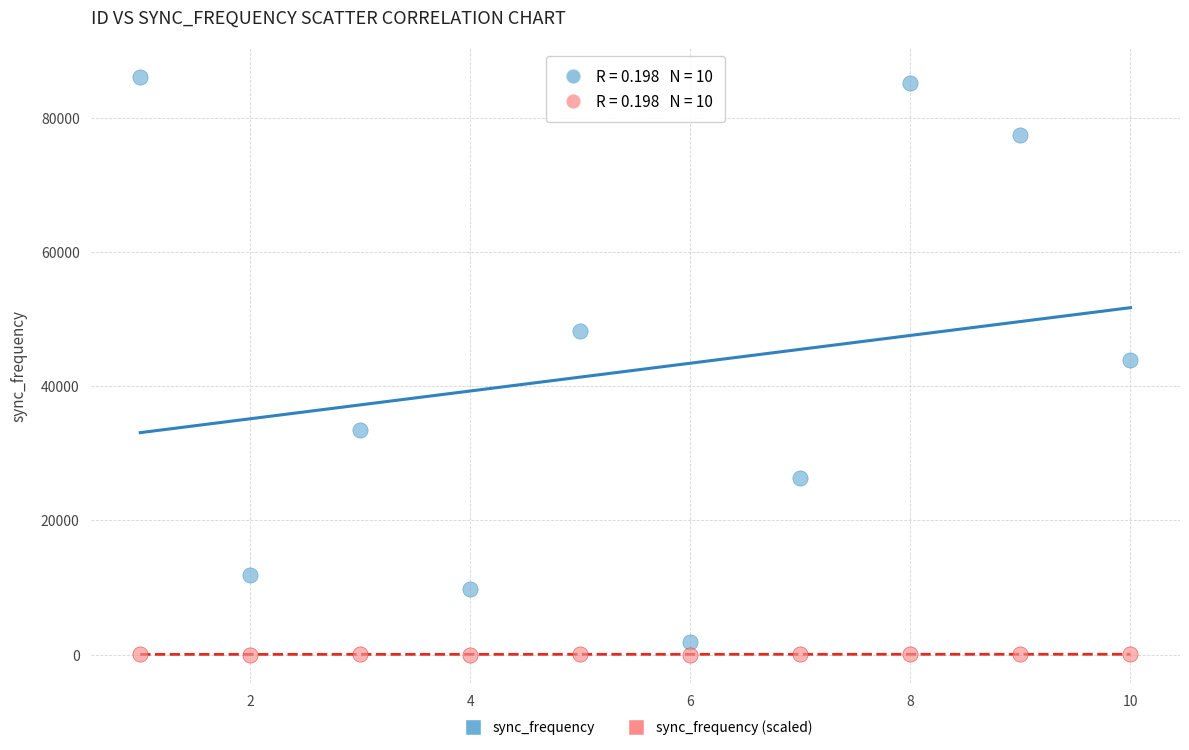

Across all data points, what is the range of Y values (max minus min)?

86018.2